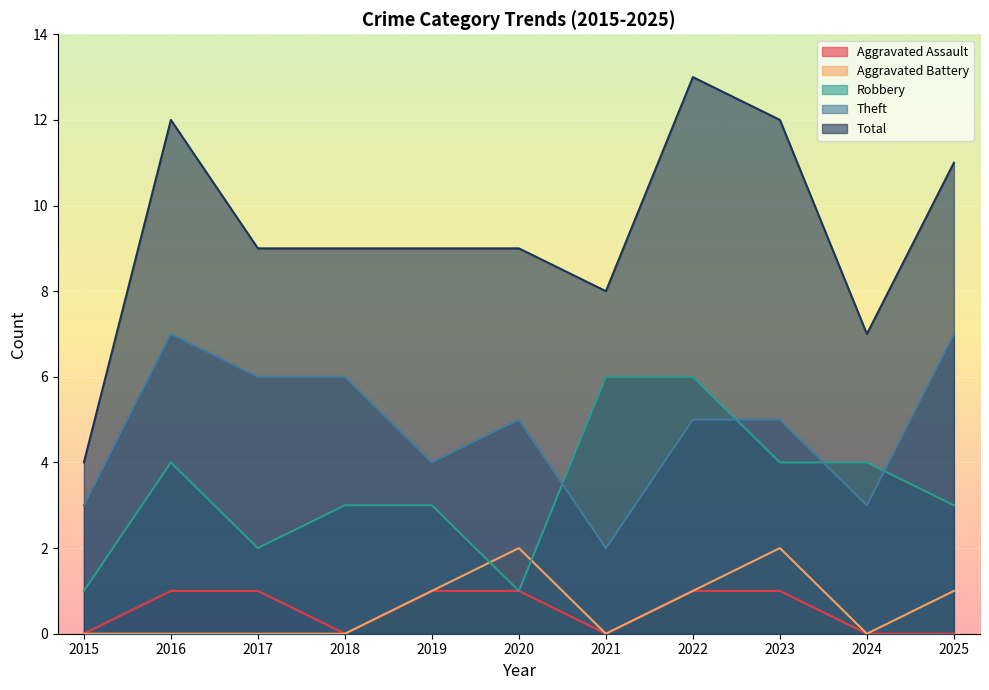

Count the Total values in the range 8 to 12.

8